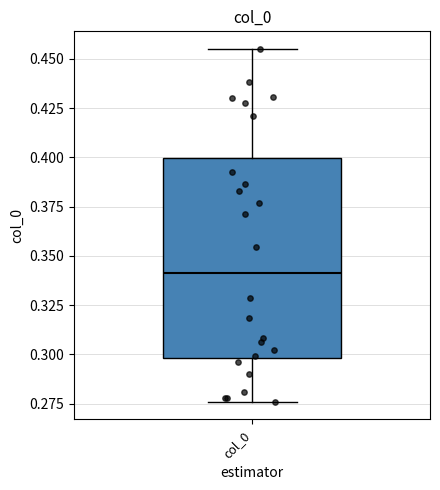

Transcribe this box plot: give where the median line is, the range the box spans, and where the two whiskers end, as read against the y-axis. The values are not printed on the chart, so give them approximately, as read against the axis.

median 0.340, box 0.300 to 0.400, whiskers 0.275 to 0.455